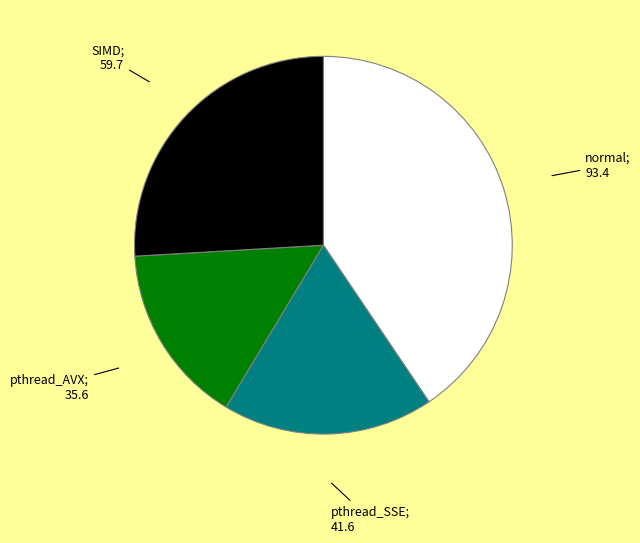

How many slices are in this pie chart?

4